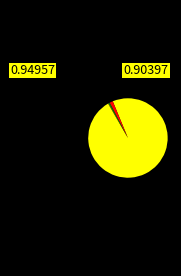

Does any single category account for the majority?

Yes